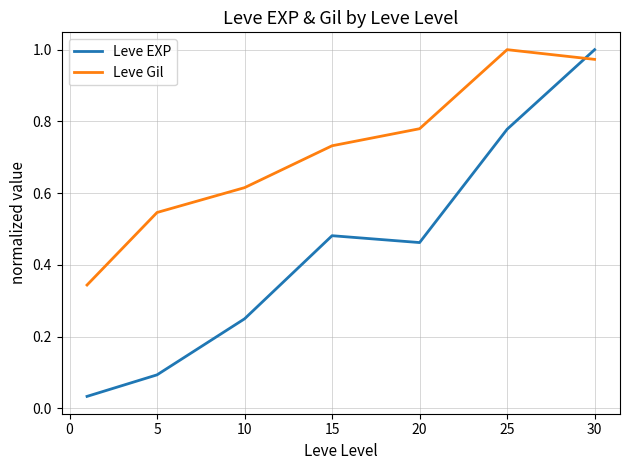

Which series has the widest spread of values?

Leve EXP